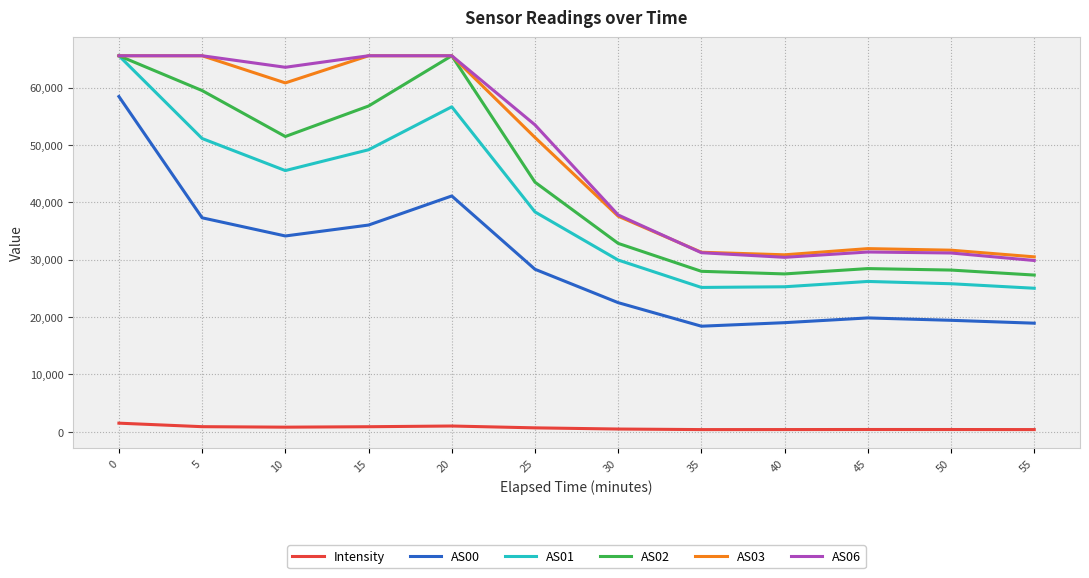

True or false: Intensity and AS00 cross at least once.

False